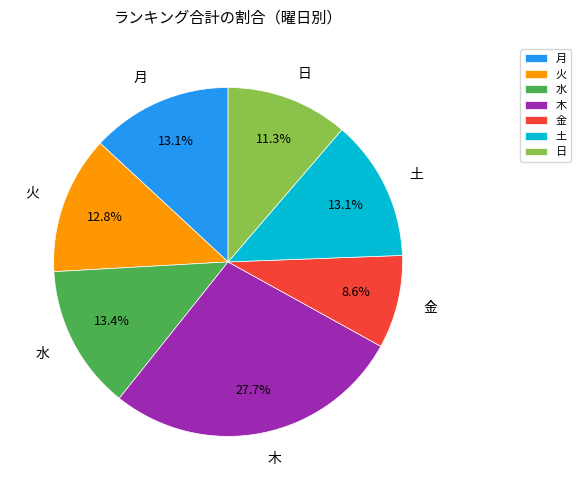

Is there a majority slice in this chart?

No